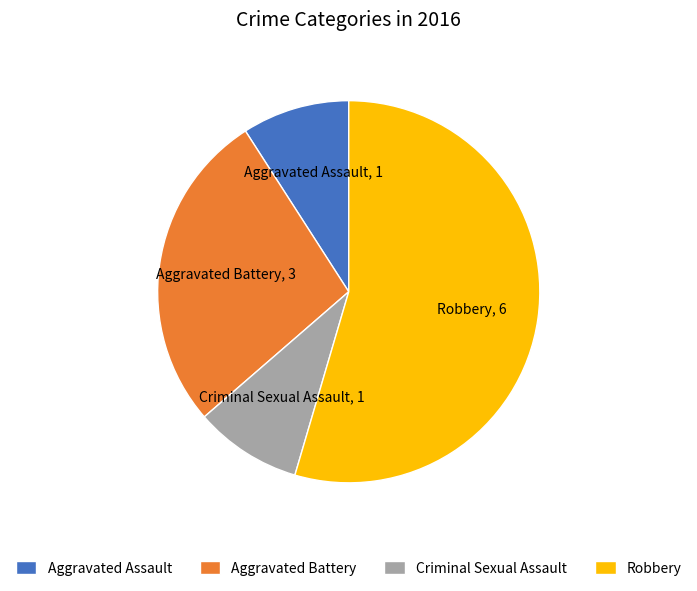

How many segments does this pie chart have?

4